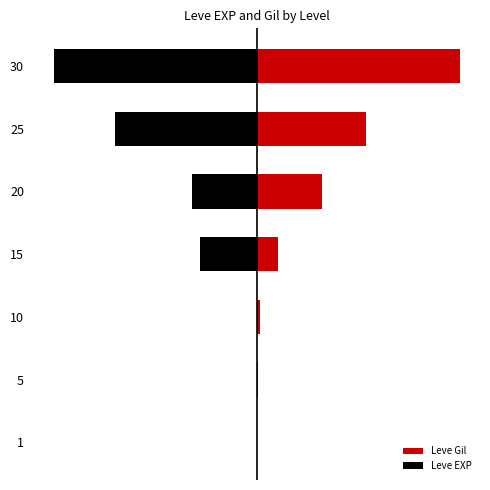

How many categories are shown in the chart?

7